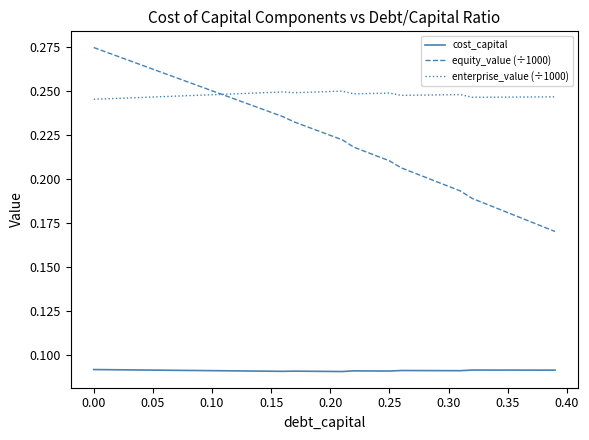

Rank the series by their maximum value, from lowest to highest.

cost_capital, enterprise_value (÷1000), equity_value (÷1000)